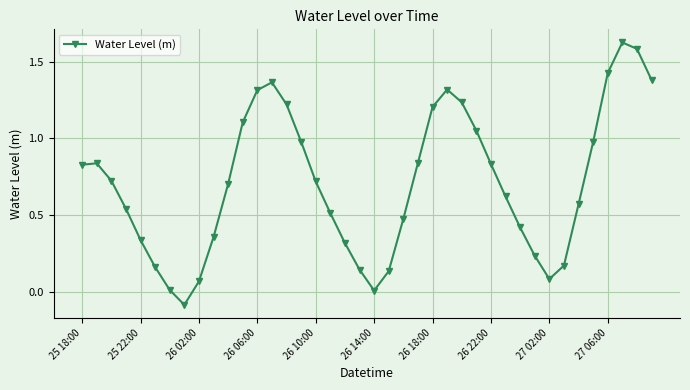

How many points are lower than both their immediate neighbors (excluding endpoints)?

3